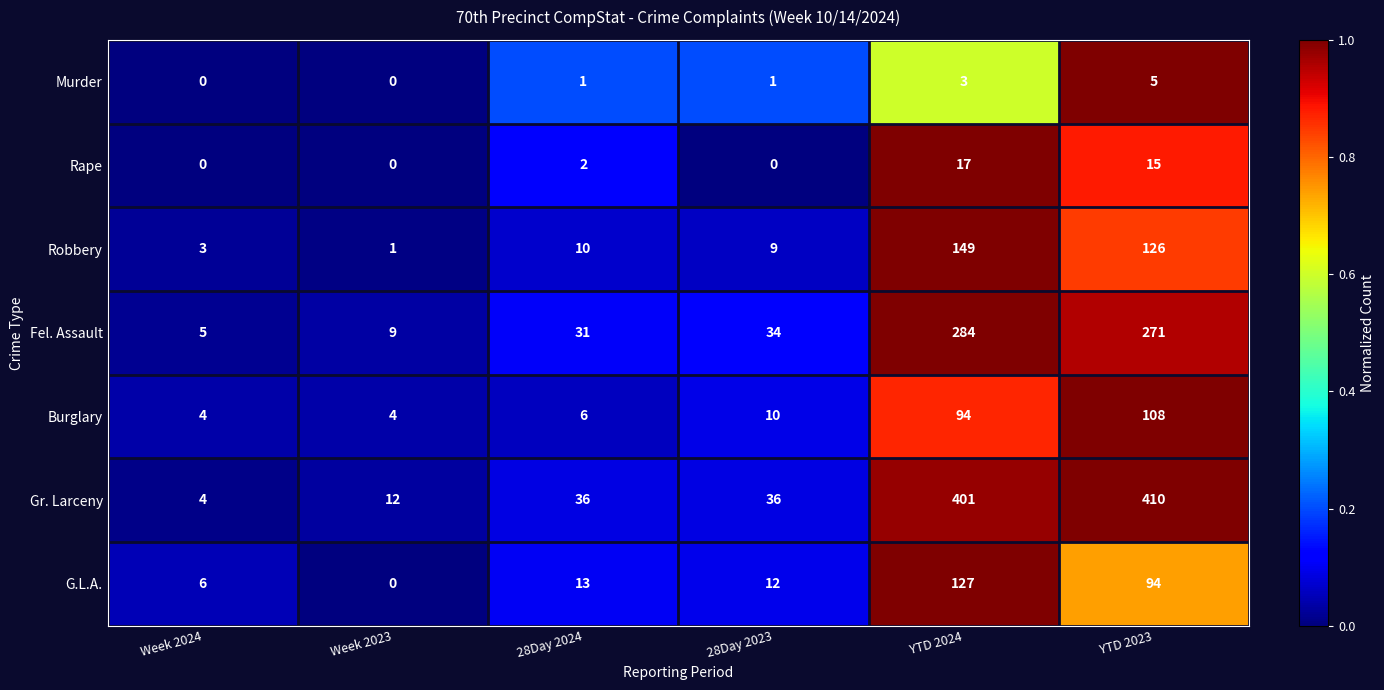

The G.L.A. series shows 94 at YTD 2023. True or false?

True